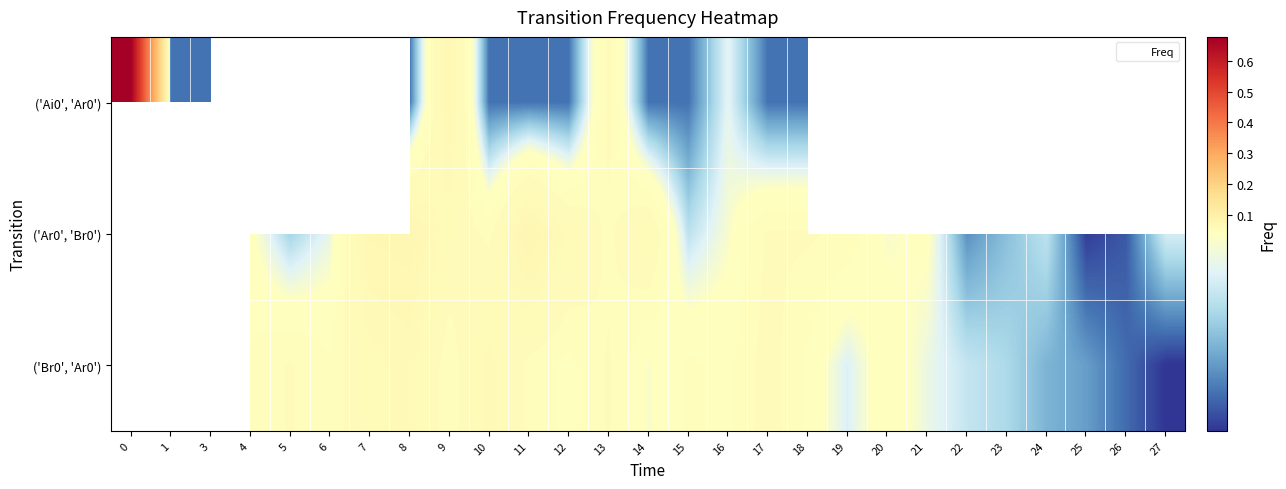

Which label corresponds to the smallest value in the chart?

27